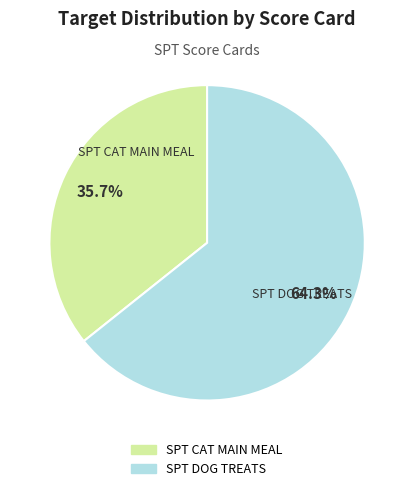

Is it true that SPT DOG TREATS is 56% of the pie?

False